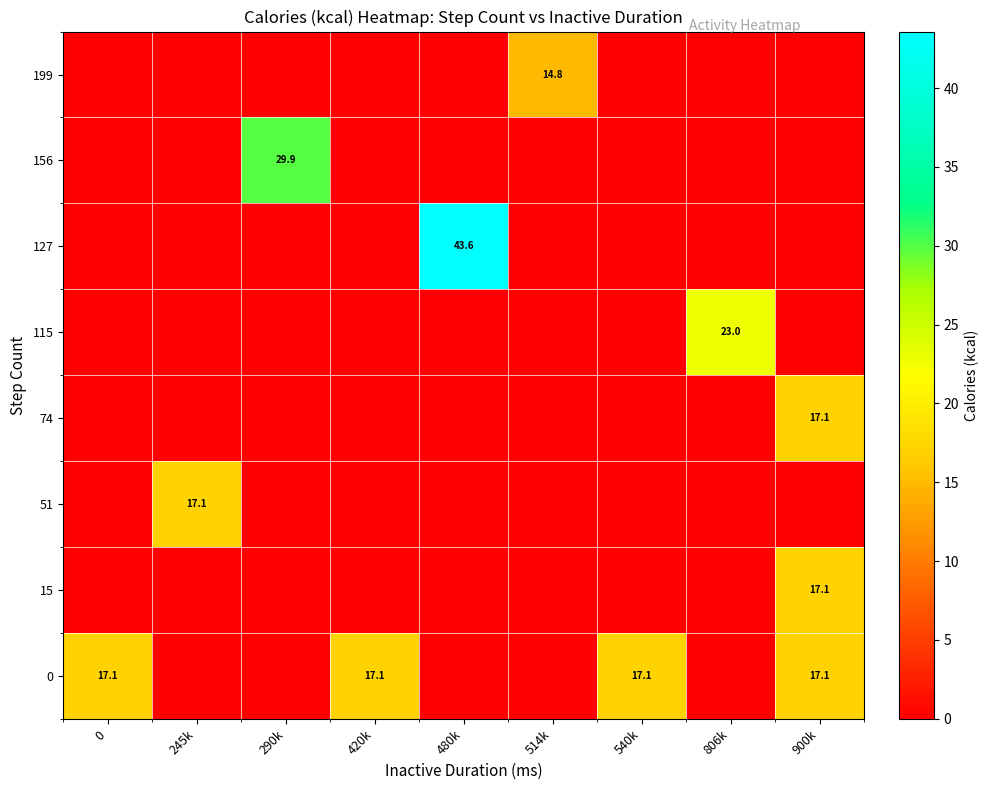

What is the difference between the highest and lowest values at 480k?

43.6